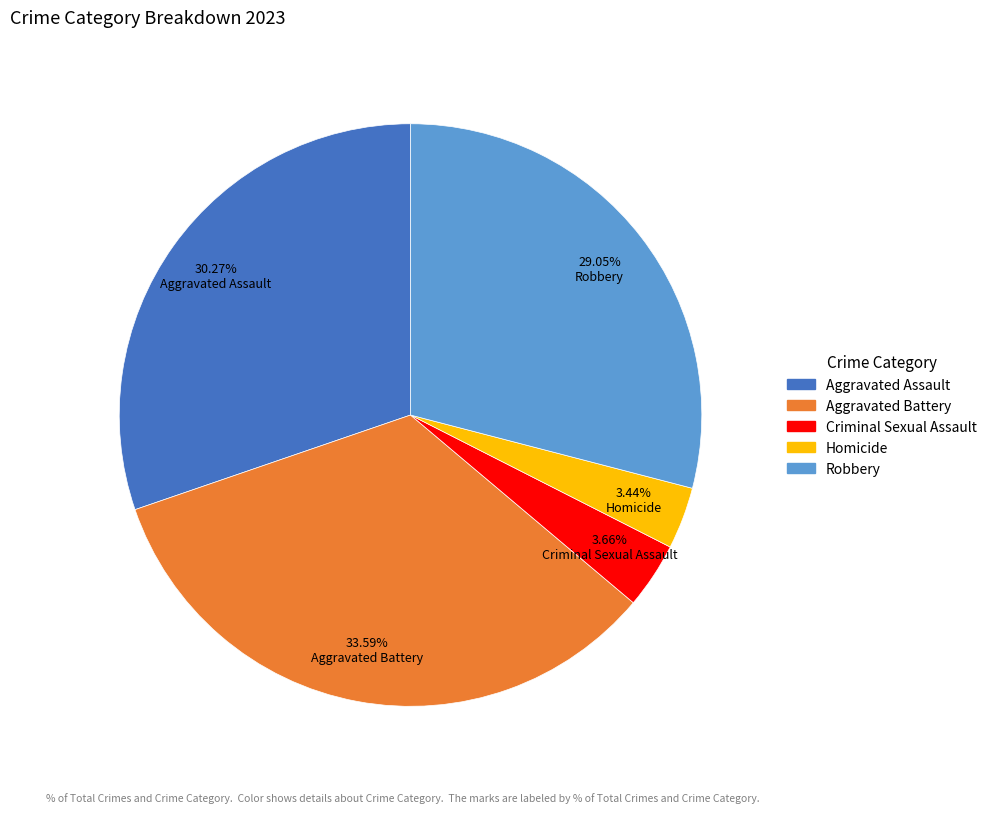

What is the largest slice in the pie chart?

Aggravated Battery